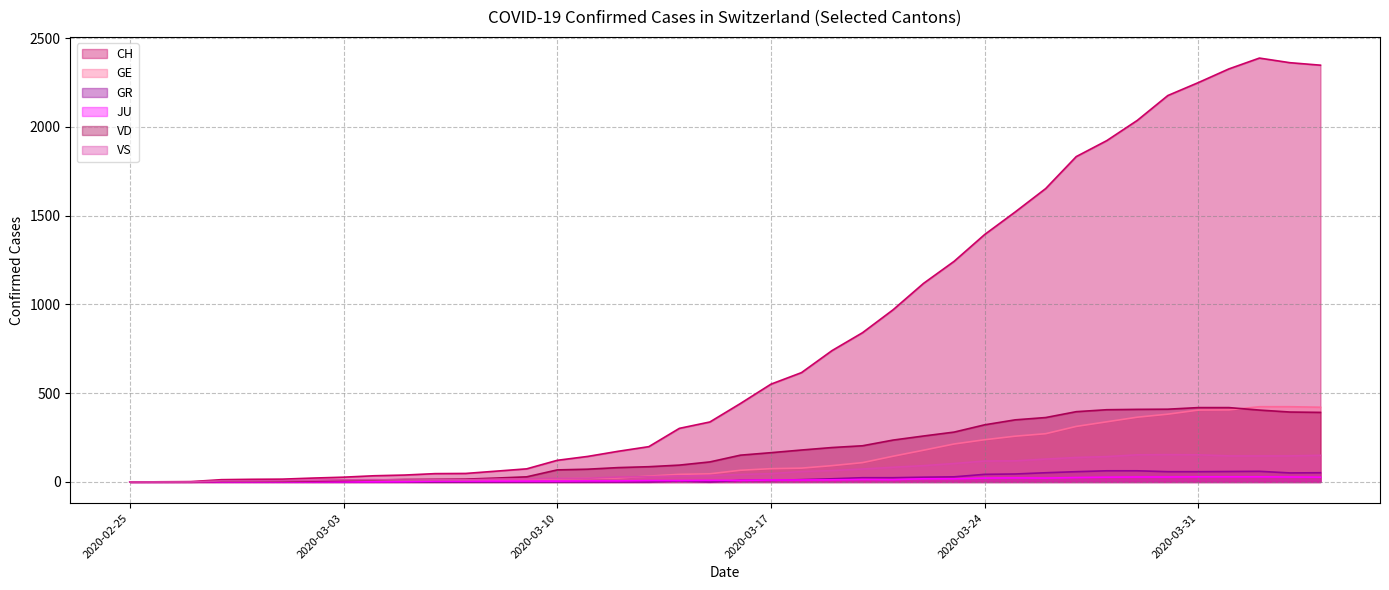

Which series has the largest range (max minus min)?

CH